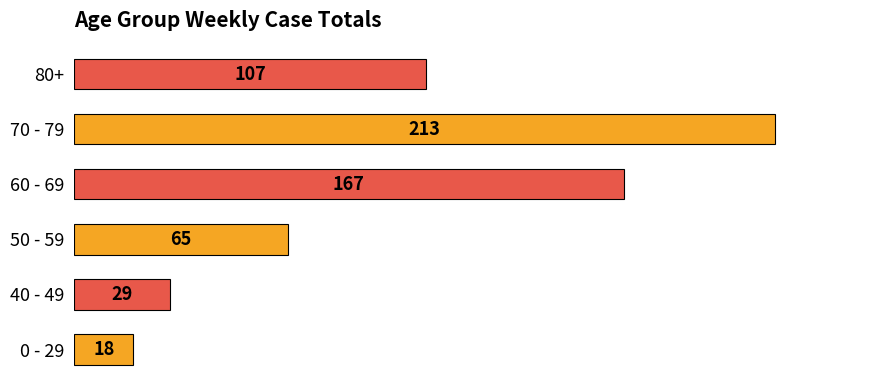

What is the difference between the maximum and minimum values?

195